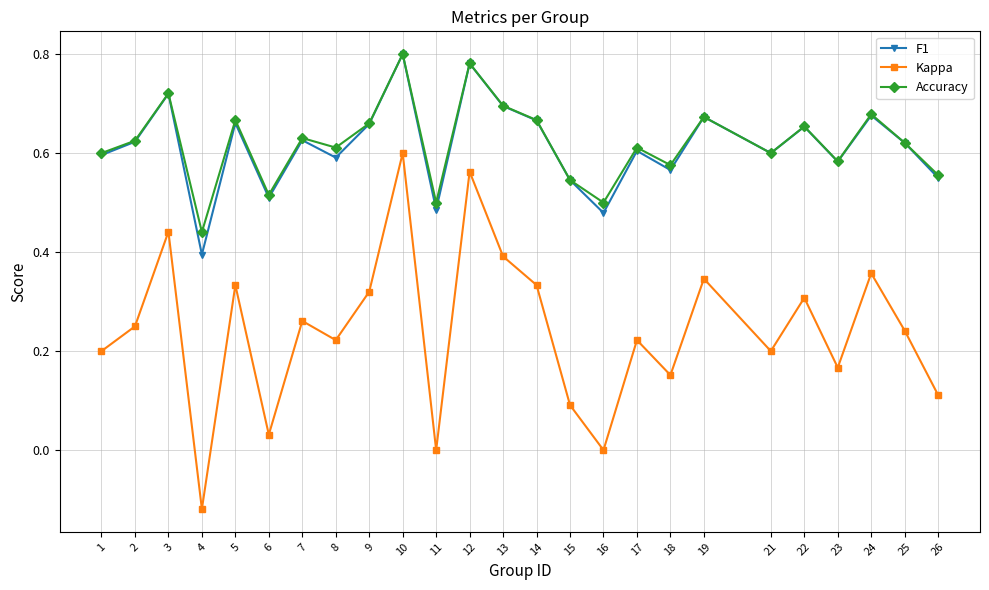

Where is the first local minimum for Accuracy?

4